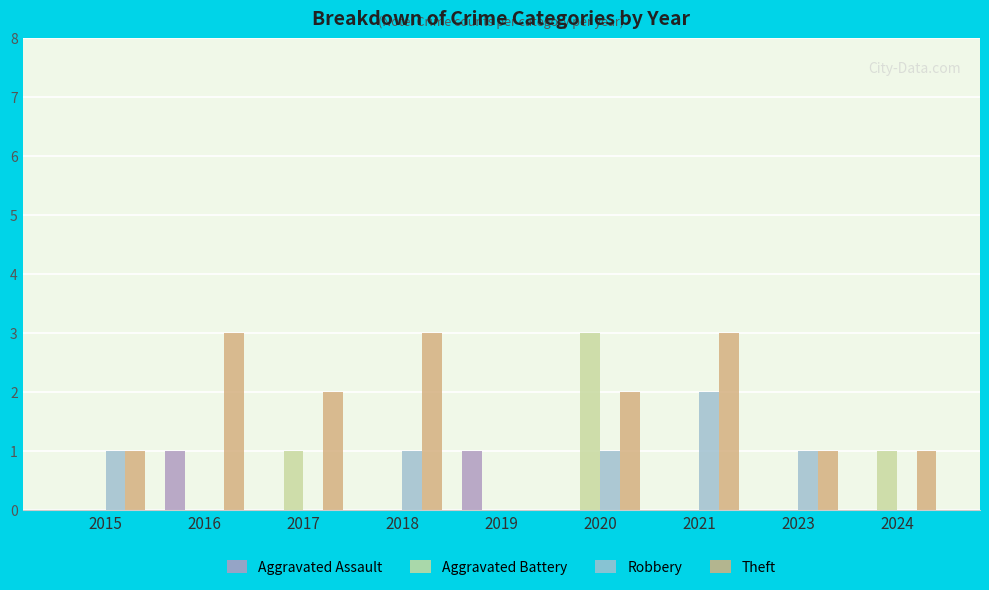

What is the total value across all series at 2019?

1